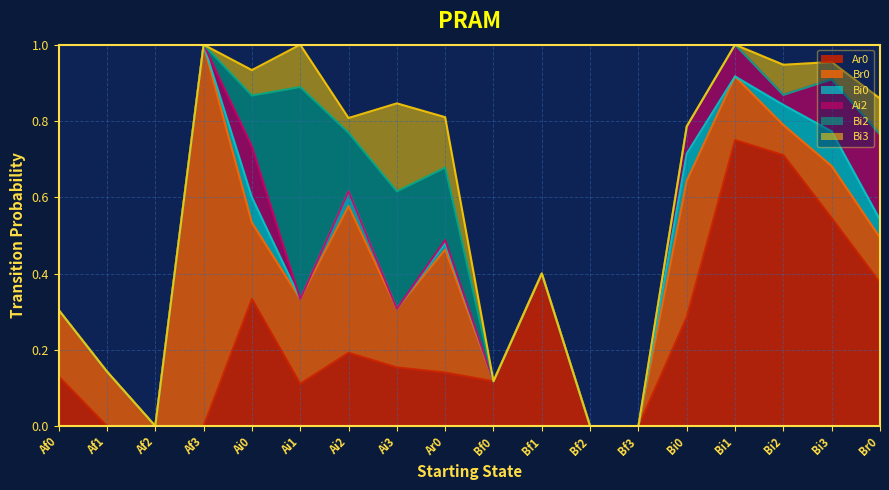

The value of Ar0 at Af1 is 0.4. True or false?

False